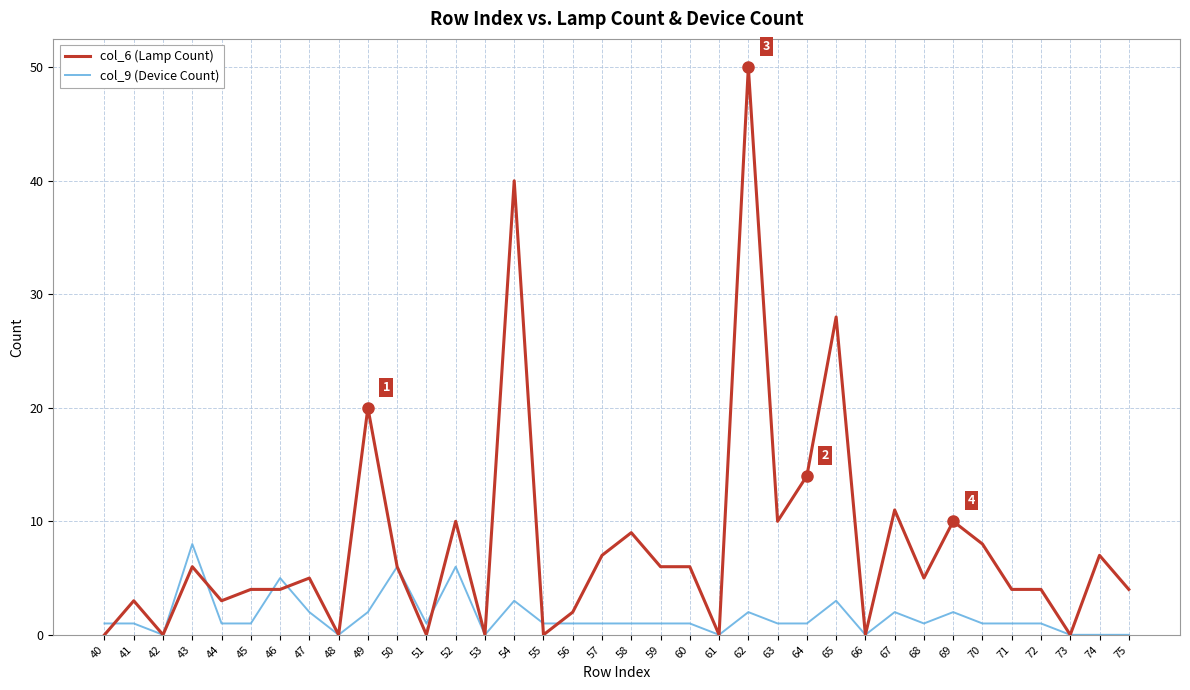

Rank the series at 68 from highest to lowest value.

col_6 (Lamp Count), col_9 (Device Count)